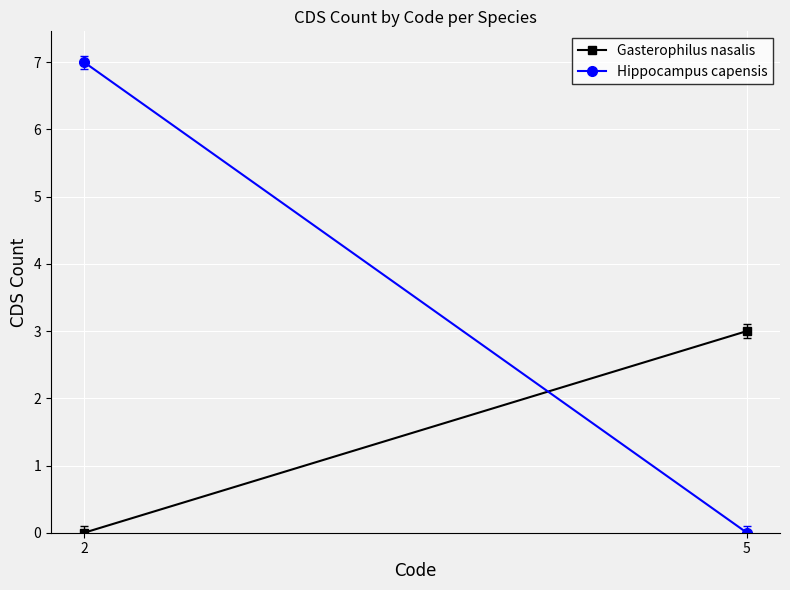

Where is Hippocampus capensis nearest to the value 3?

5